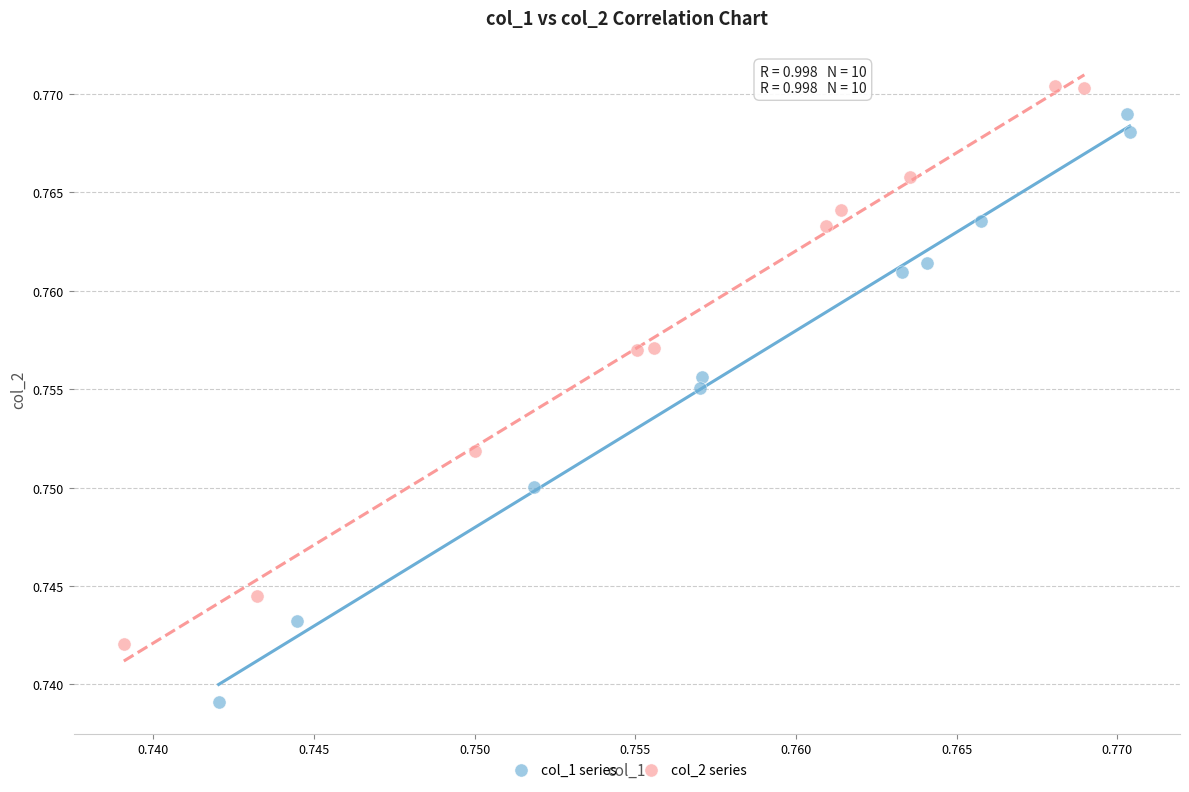

Which series has the largest Y range (max minus min)?

col_1 series